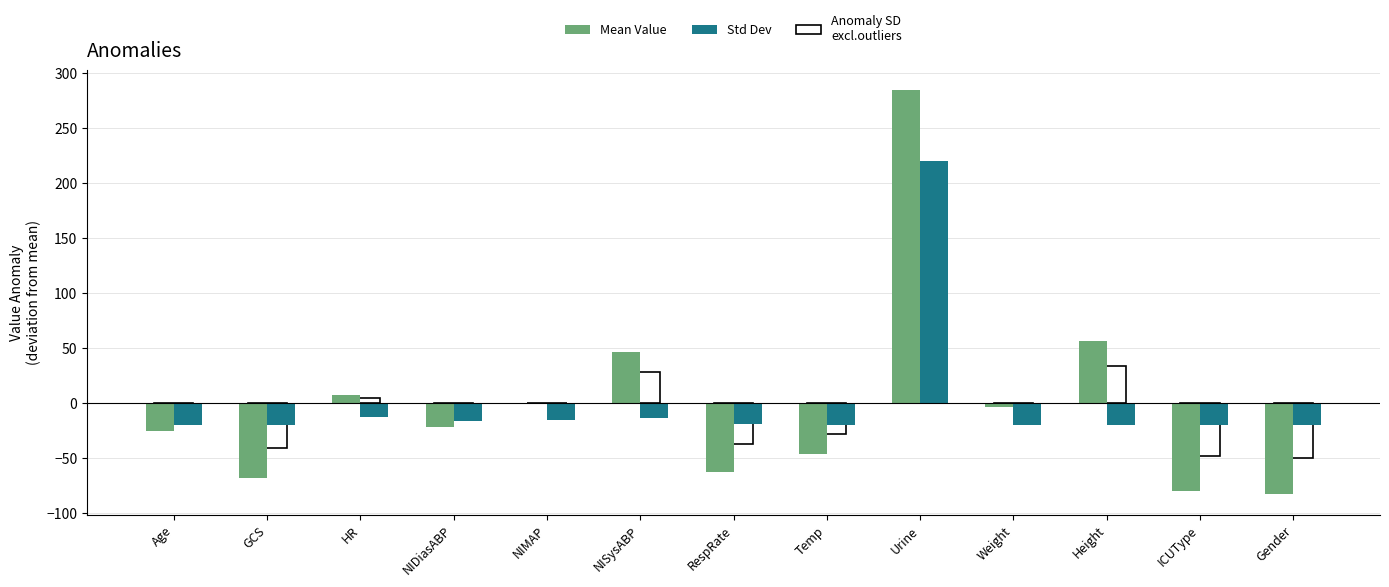

Rank the series by their maximum value, from highest to lowest.

Mean Value, Std Dev, Anomaly SD